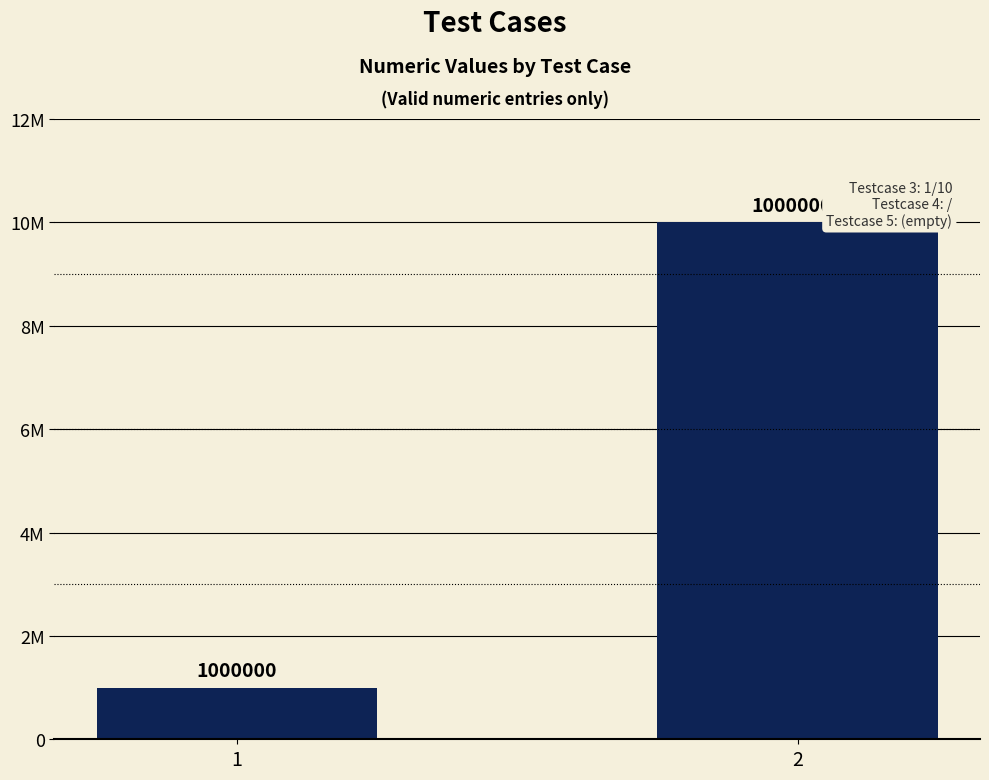

Does the chart contain any negative values?

No